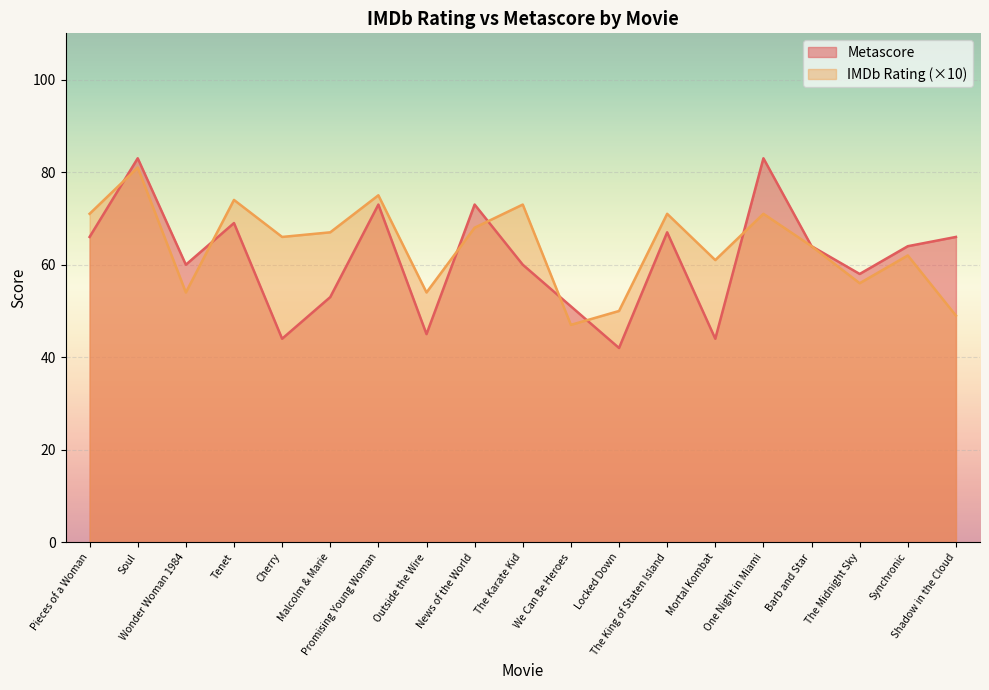

Rank the series by their maximum value, from lowest to highest.

IMDb Rating (×10), Metascore